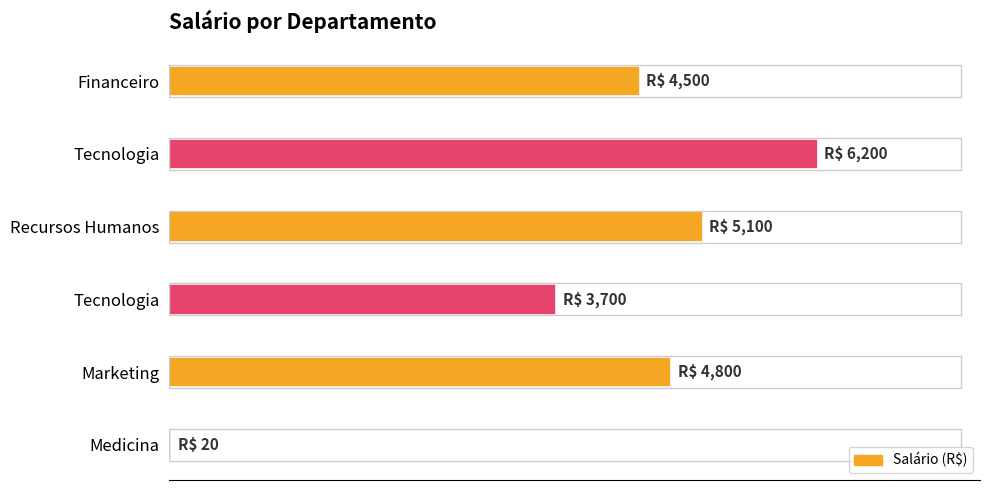

What is the difference between the maximum and minimum values?

6180